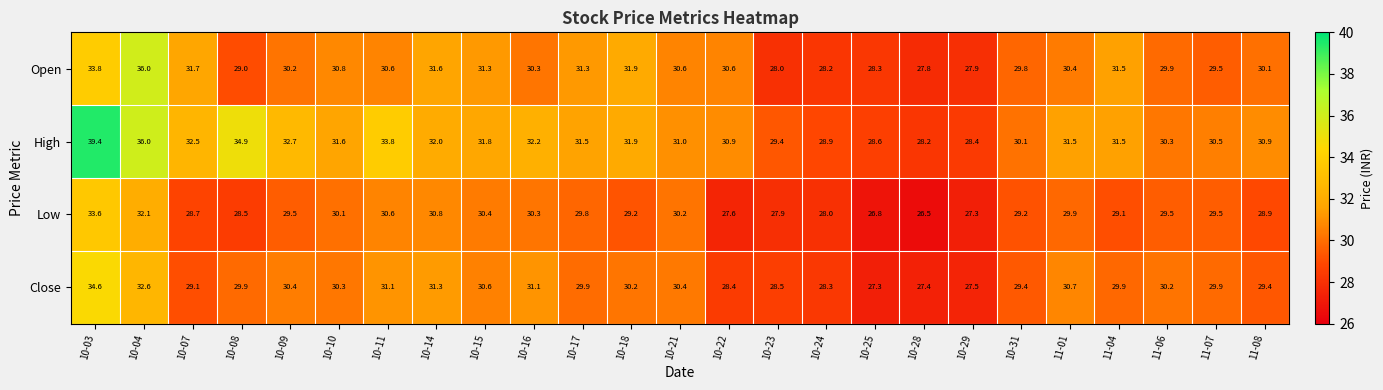

Where does the Close series first go above 29?

10-03